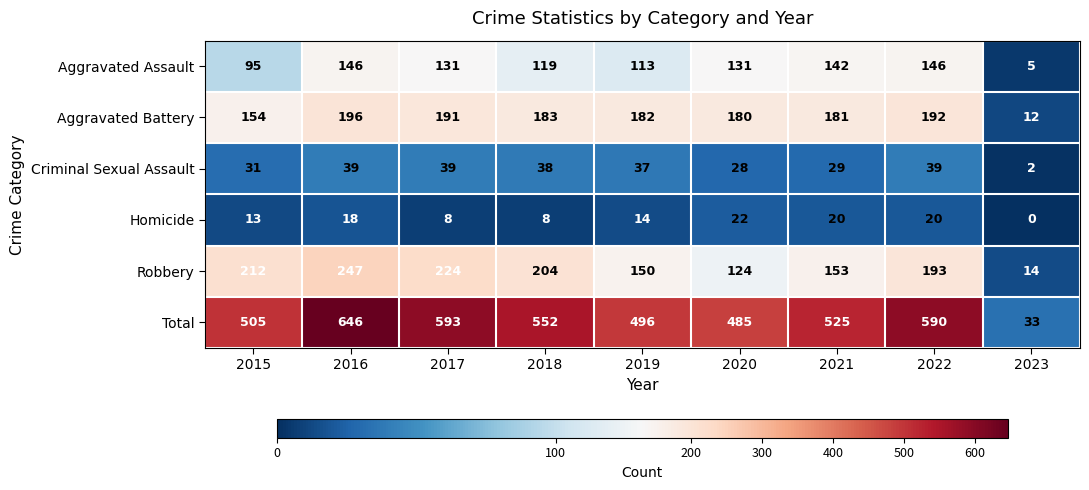

Rank the categories by Aggravated Battery value from highest to lowest.

2016, 2022, 2017, 2018, 2019, 2021, 2020, 2015, 2023